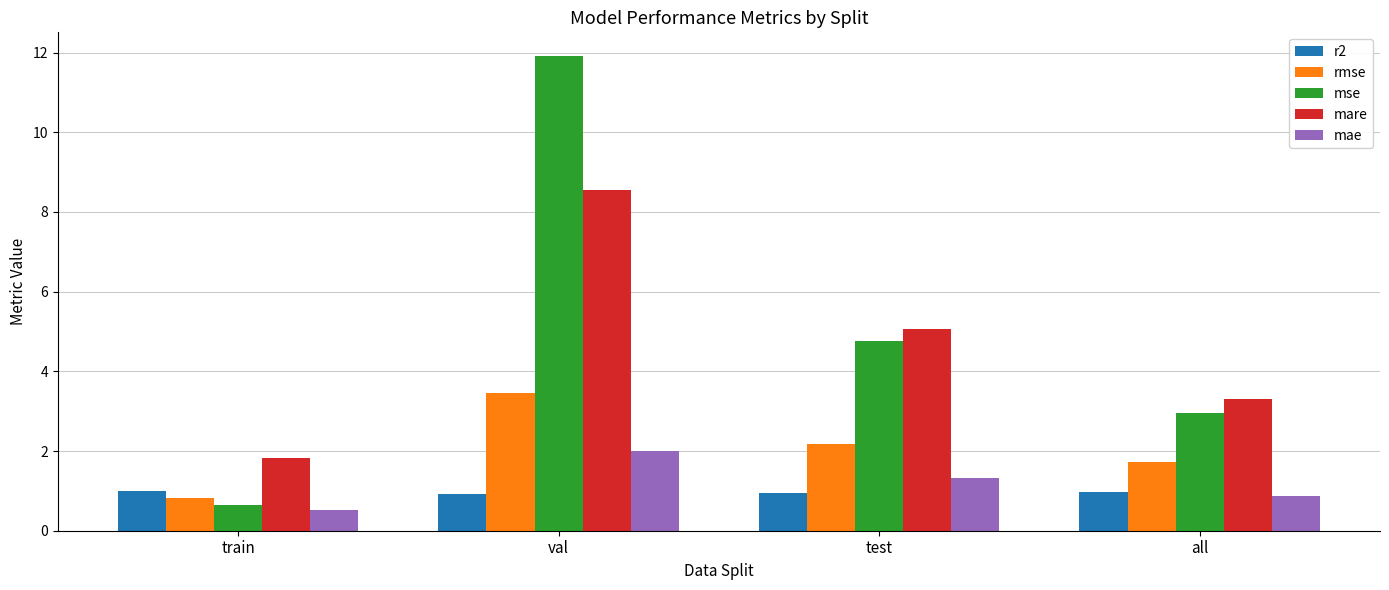

Rank the series by their maximum value, from highest to lowest.

mse, mare, rmse, mae, r2